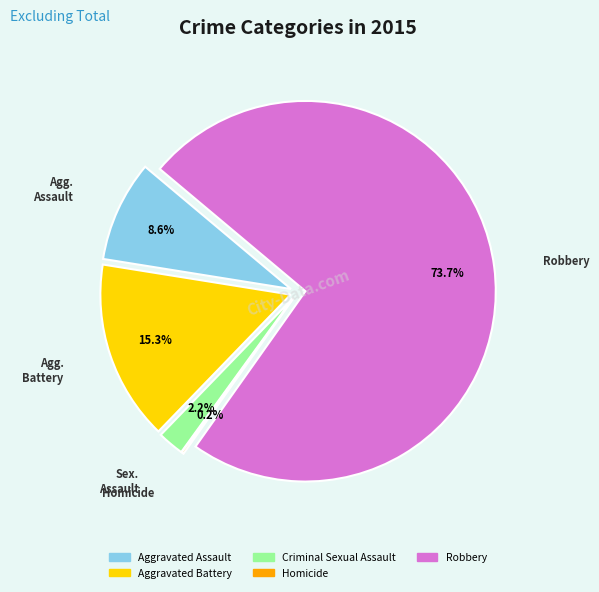

What is the smallest slice in the pie chart?

Homicide